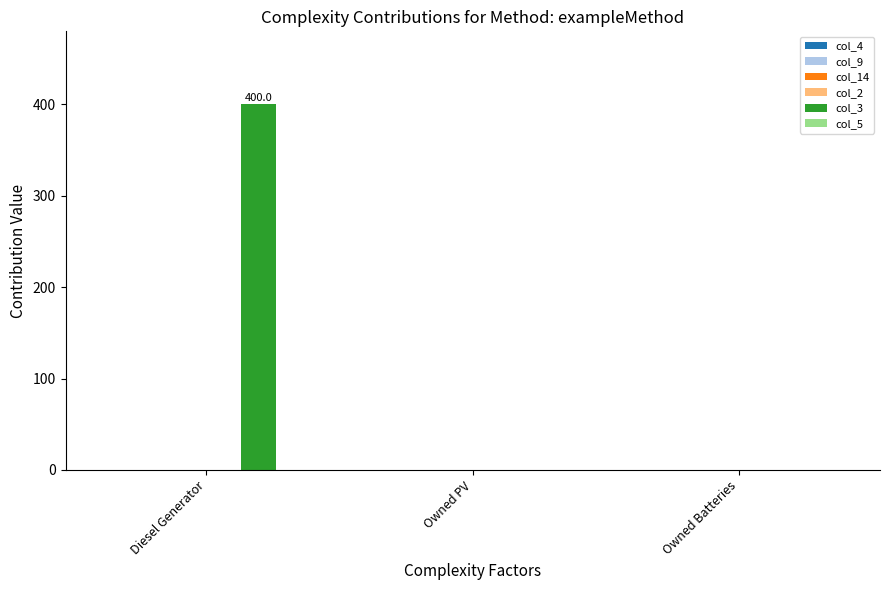

What is the change in value from Diesel Generator to Owned PV?

-400